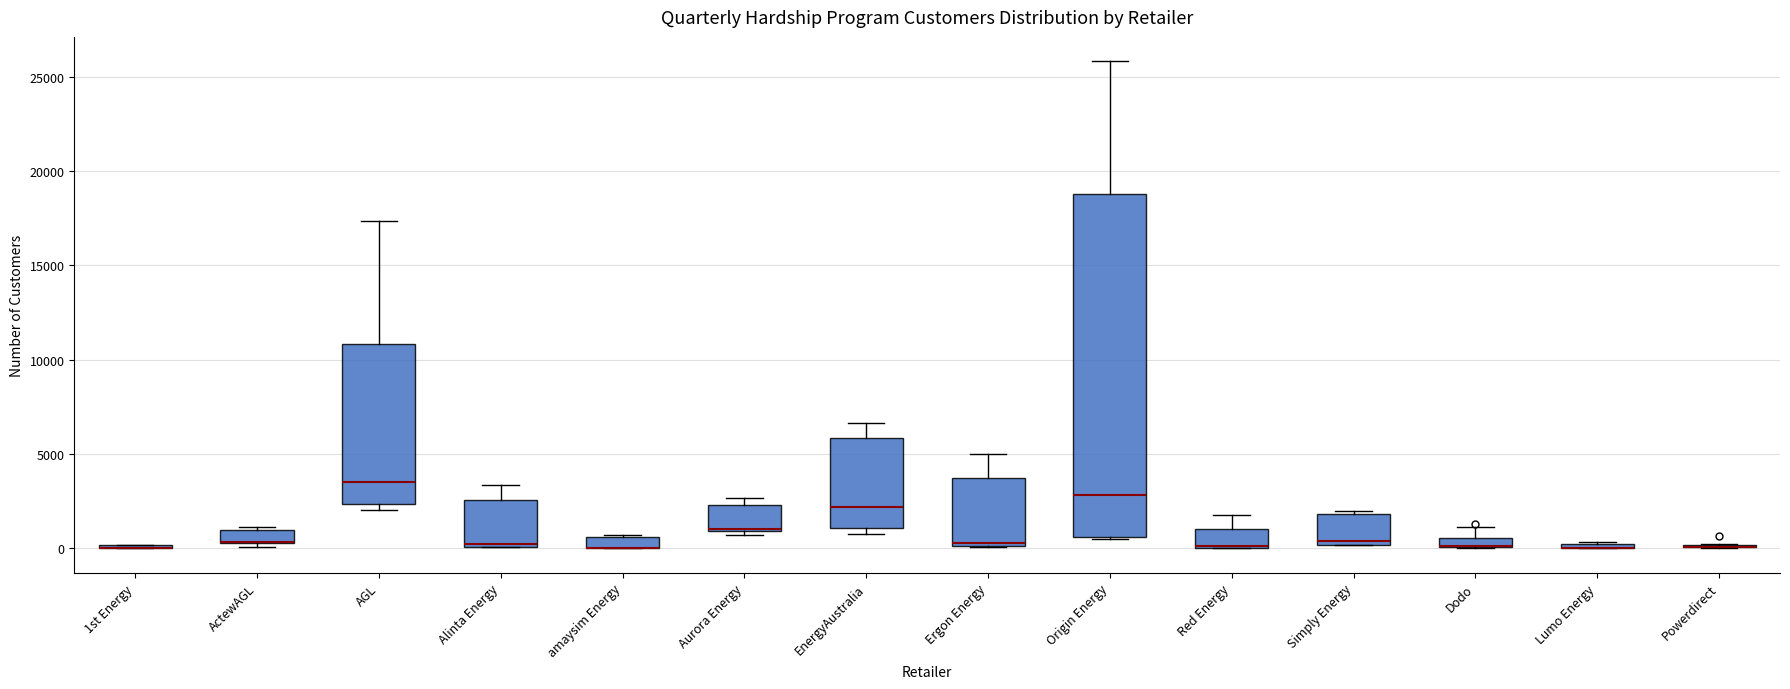

Where is the upper edge of the box for EnergyAustralia on the y-axis? The values are not printed on the chart, so give them approximately, as read against the axis.

6000